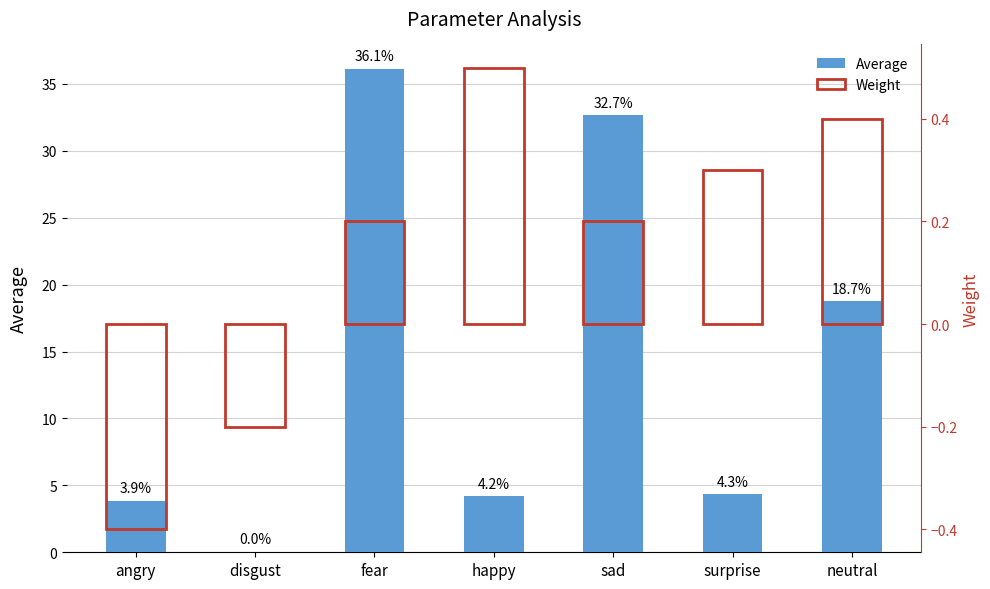

What are all the series names shown in the legend?

Average, Weight